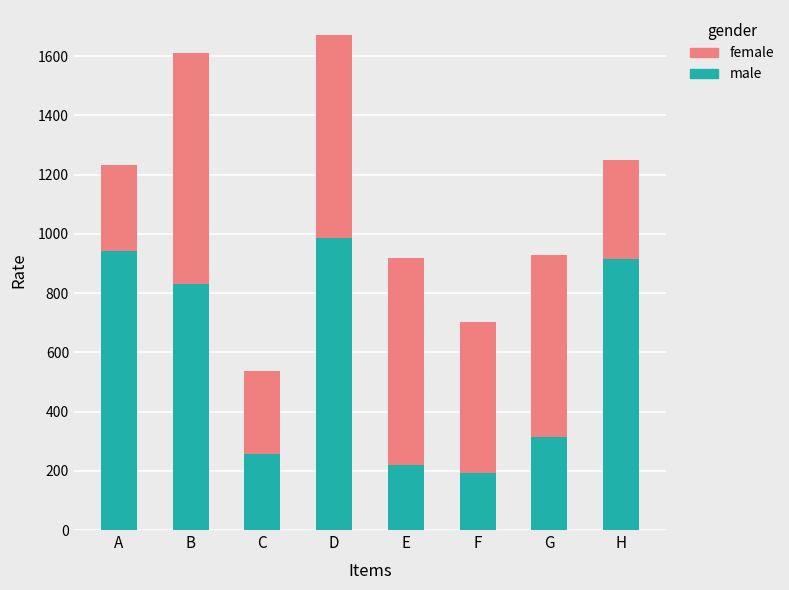

True or false: male has a value of 943 at A.

True